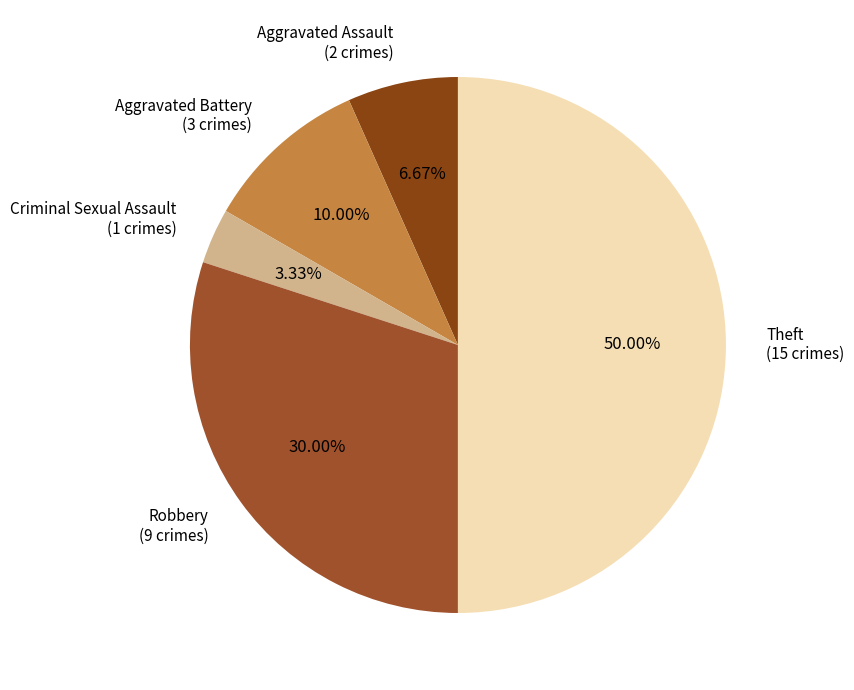

True or false: Theft accounts for 60% of the total.

False